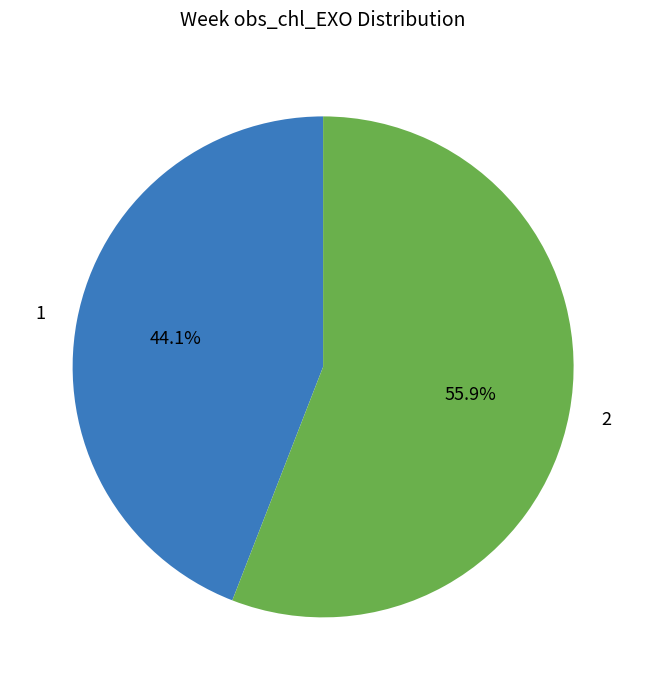

How many segments does this pie chart have?

2